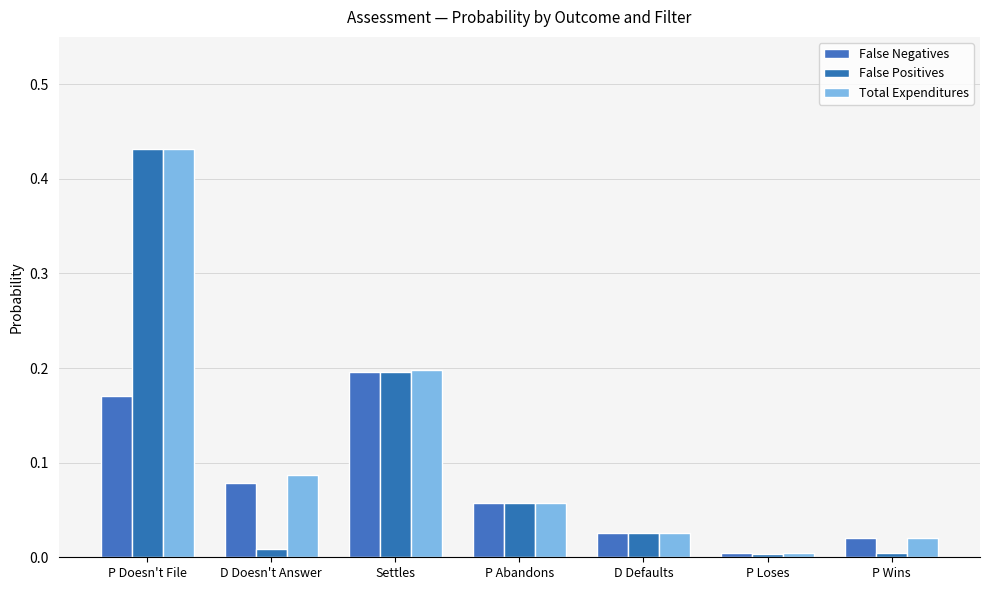

List the series in order of their peak value, lowest first.

False Negatives, False Positives, Total Expenditures